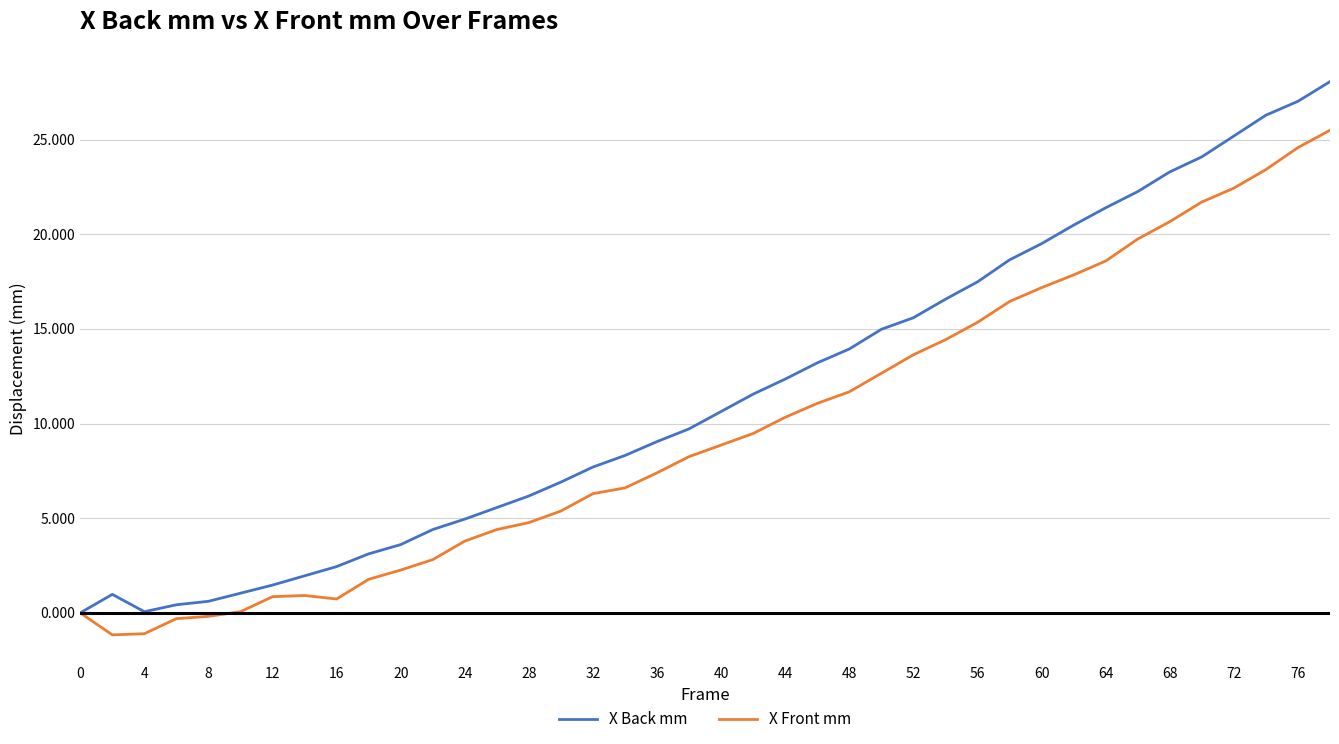

List the series in order of their peak value, lowest first.

X Front mm, X Back mm